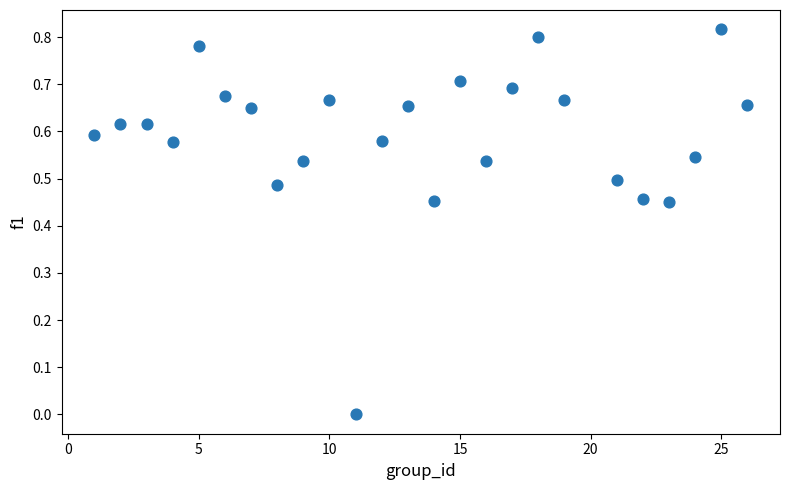

What is the range of X values (max minus min)?

25.0